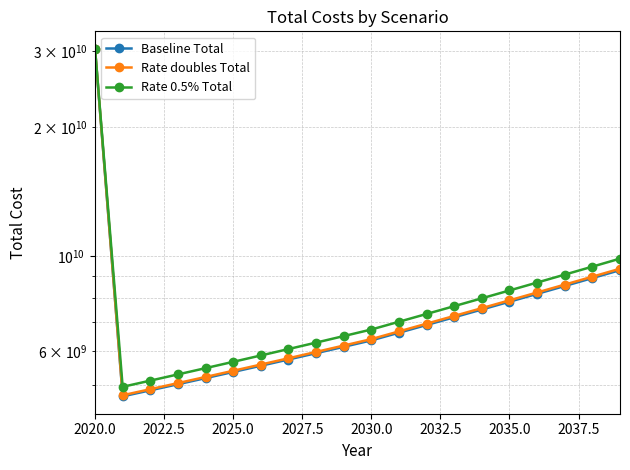

How many values in the Baseline Total series exceed 6622515067?

10